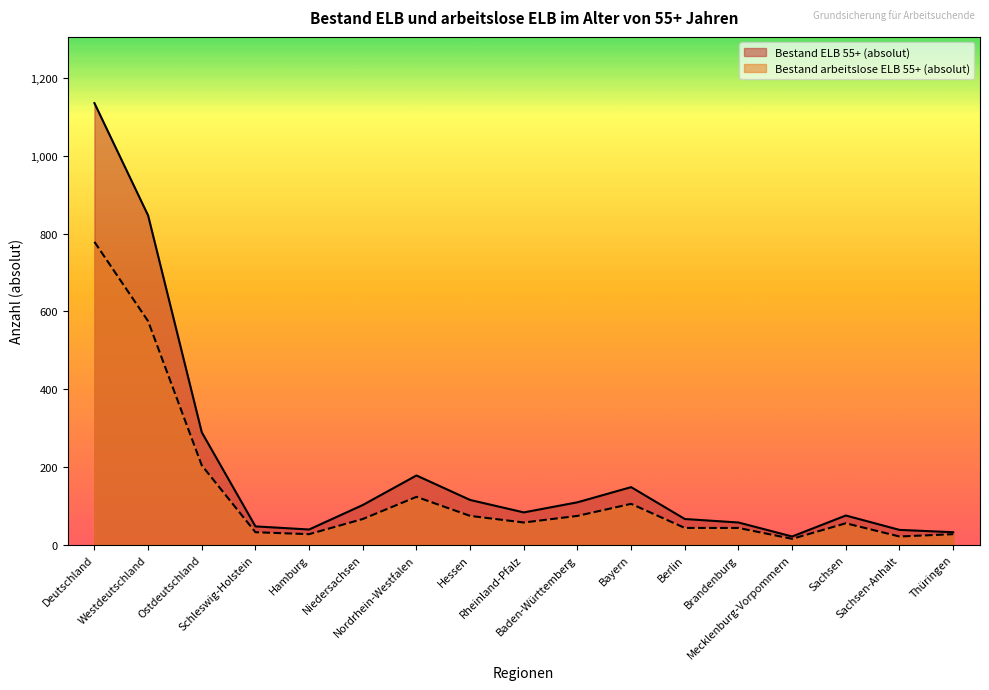

Is the value of Bestand ELB 55+ (absolut) at Ostdeutschland greater than the value of Bestand arbeitslose ELB 55+ (absolut) at Bayern?

Yes